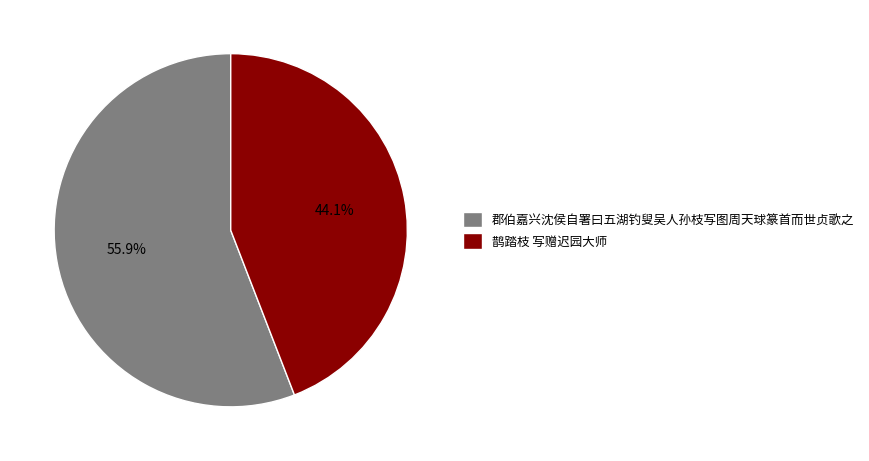

True or false: 鹊踏枝 写赠迟园大师 accounts for 35% of the total.

False